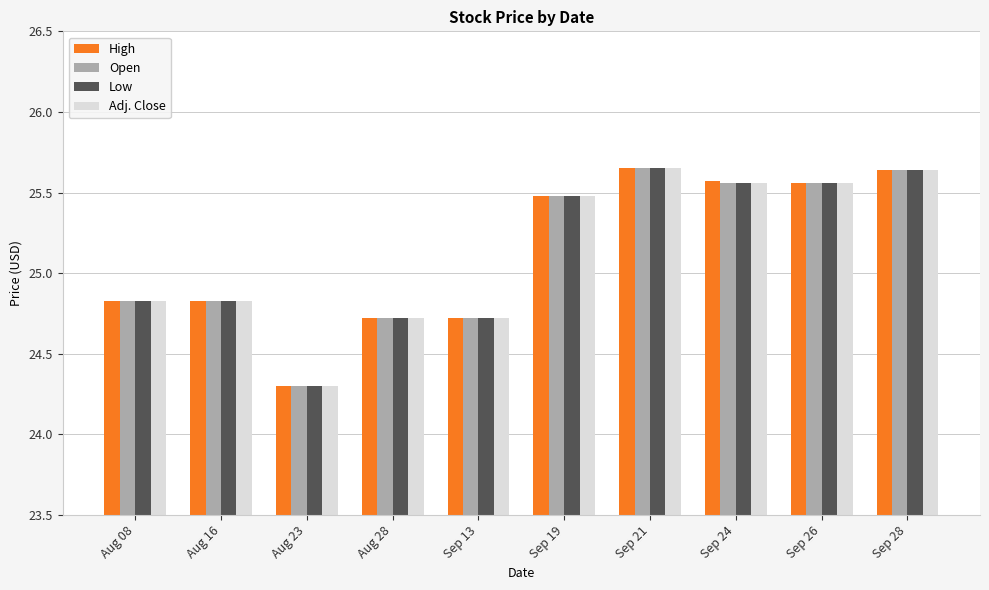

What is the average value of the High series?

25.1